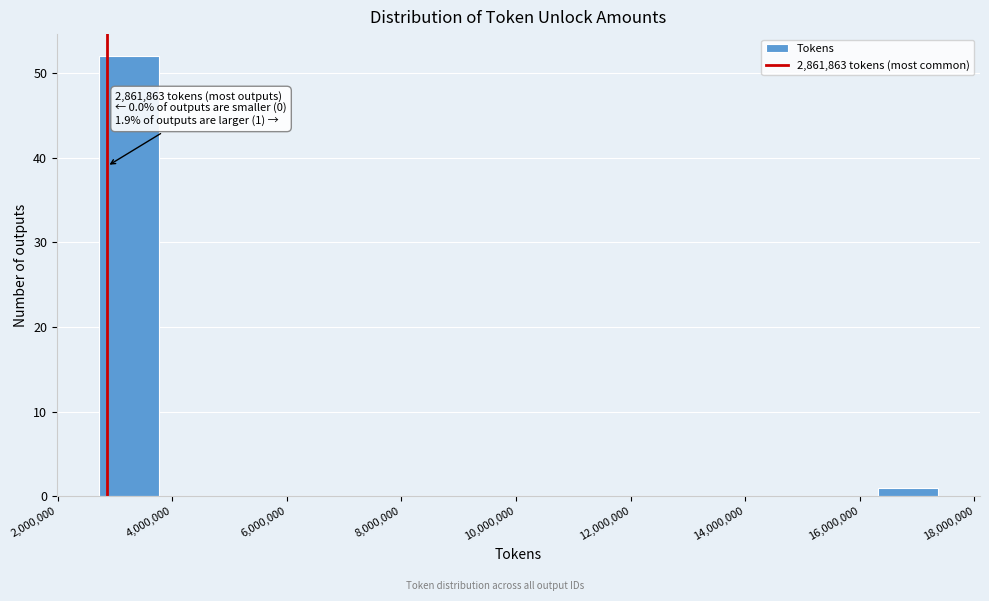

Over which range of the x-axis is the bar tallest?

2800000 to 3800000